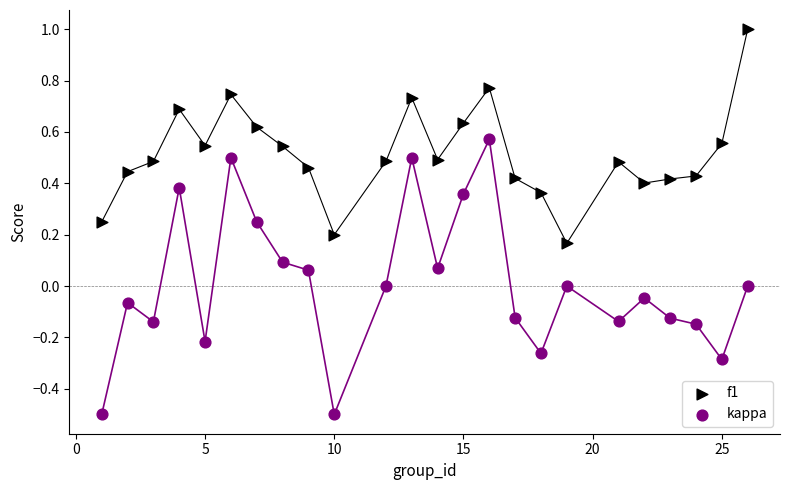

Across all data points, what is the range of X values (max minus min)?

25.0